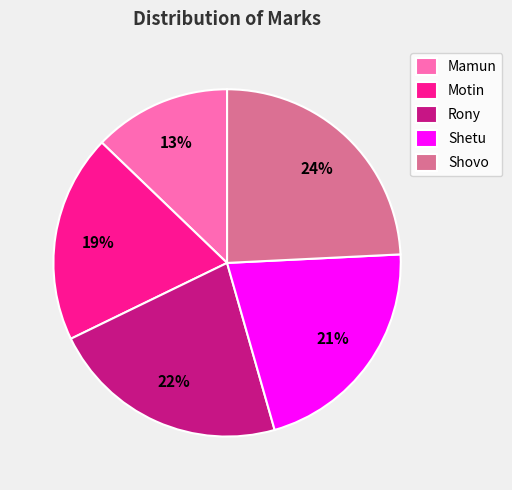

What is the ratio of the value at Mamun to the value at Shetu?

0.6